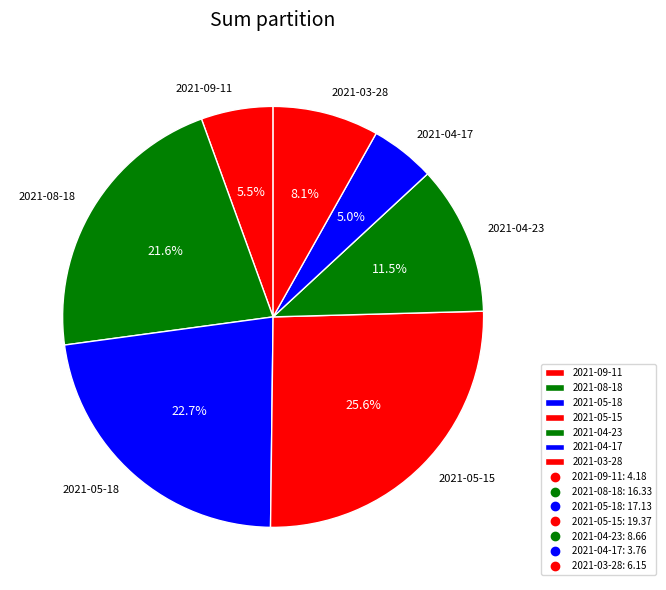

What percentage is NOT represented by 2021-04-23?

88.5%